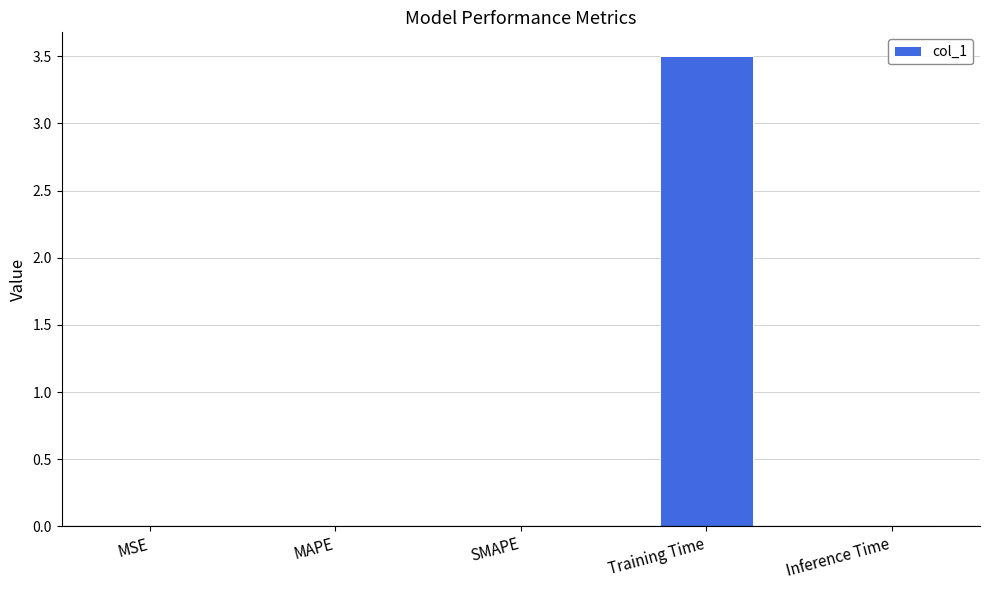

What is the greatest value displayed?

3.5